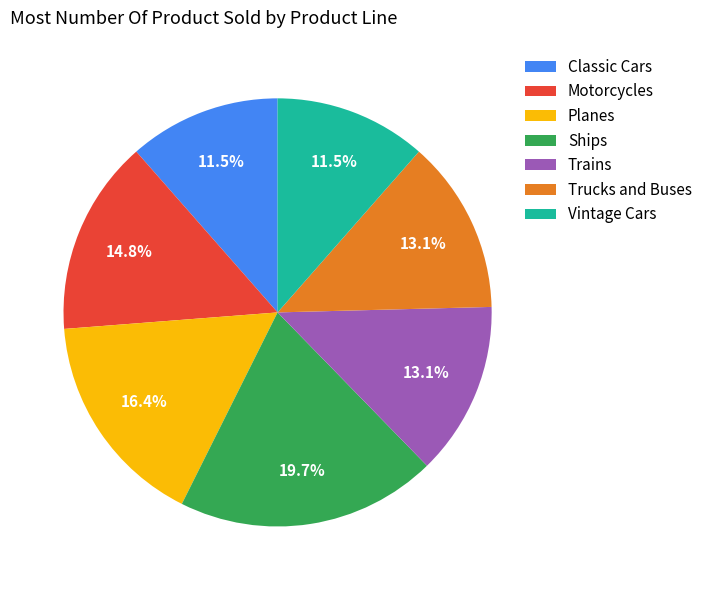

True or false: Ships accounts for 20% of the total.

True